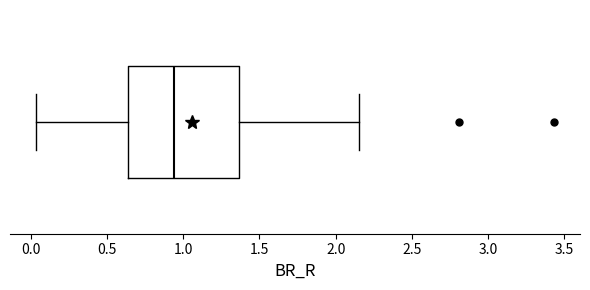

Transcribe this box plot: give where the median line is, the range the box spans, and where the two whiskers end, as read against the x-axis. The values are not printed on the chart, so give them approximately, as read against the axis.

median 0.95, box 0.65 to 1.35, whiskers 0.05 to 2.15